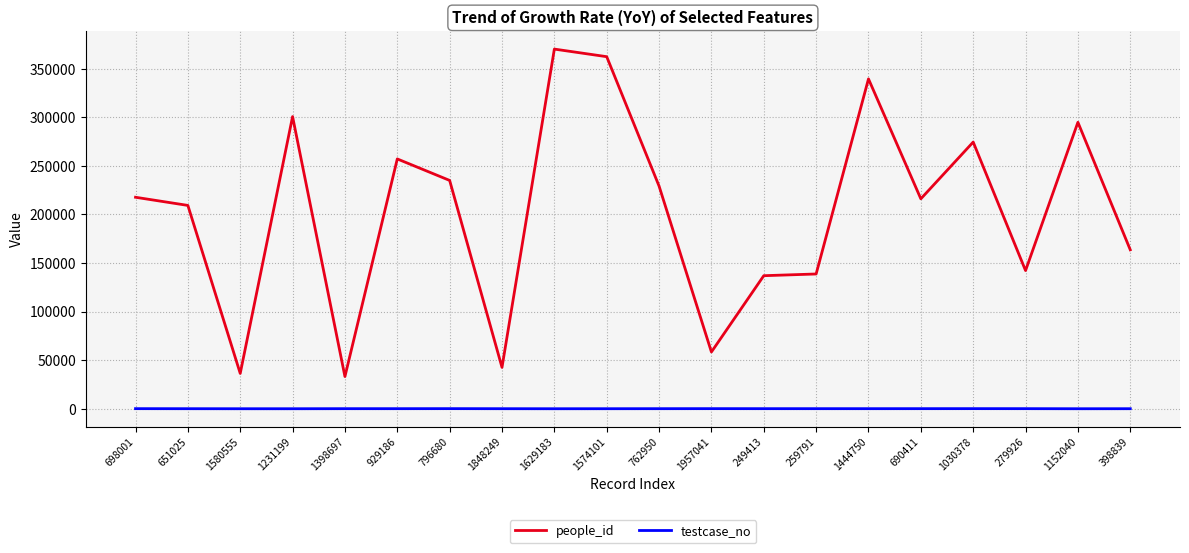

Which series changed the most between 1231199 and 249413?

people_id